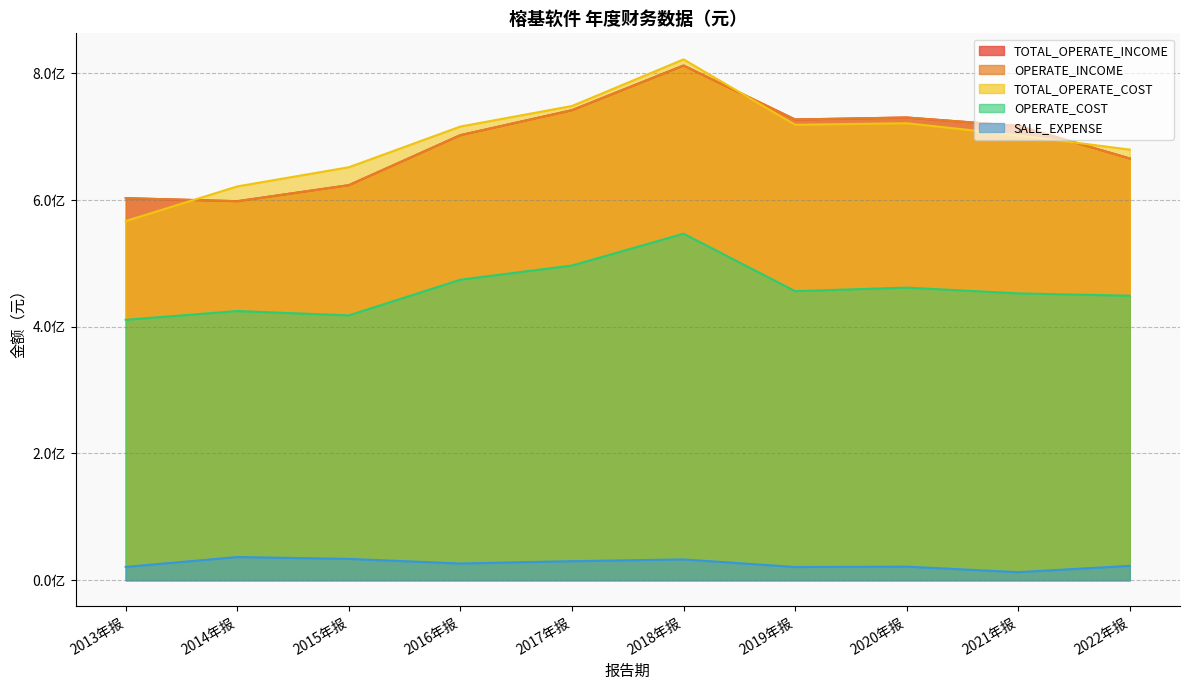

True or false: SALE_EXPENSE and OPERATE_COST cross at least once.

False